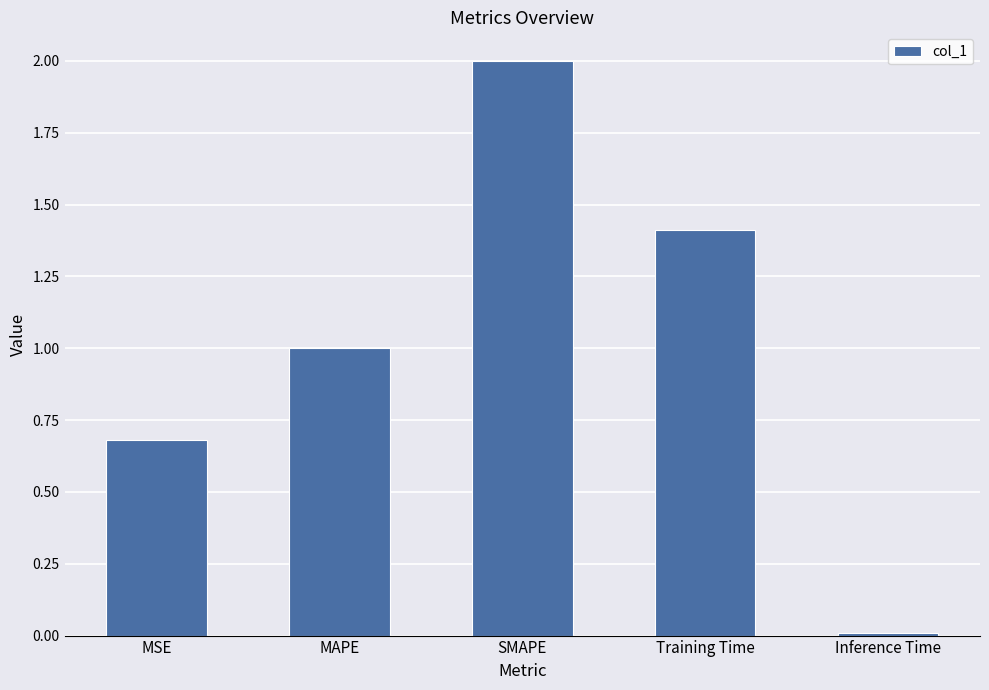

What is the sum of the values at MSE and Training Time?

2.1